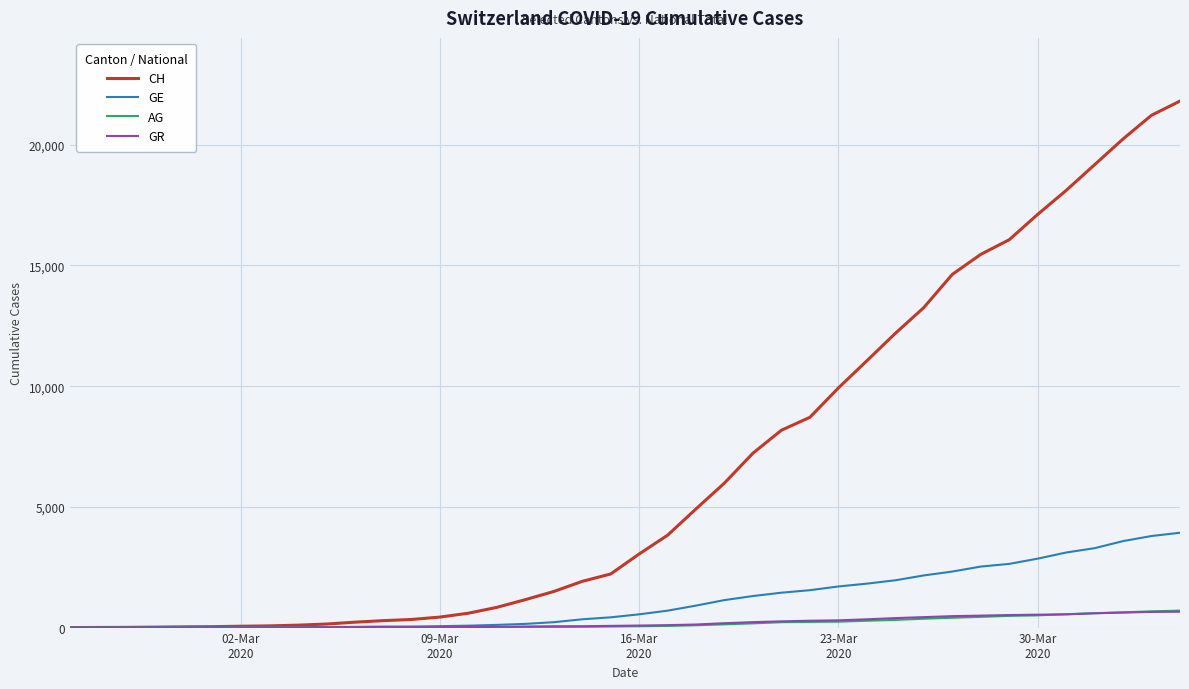

Which series has the widest spread of values?

CH